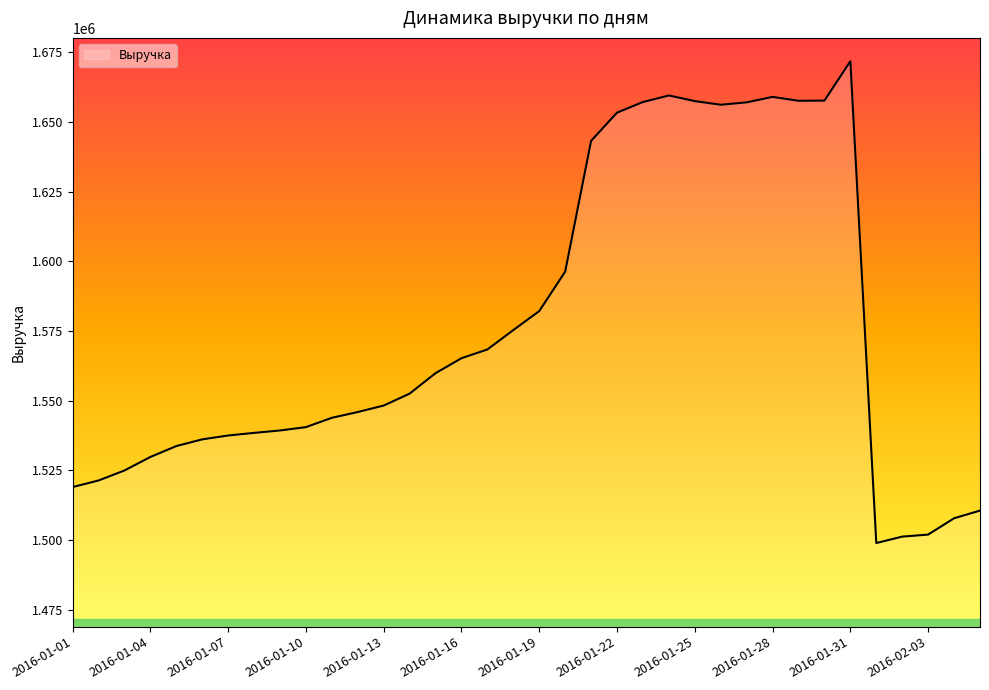

What is the smallest value displayed?

1498978